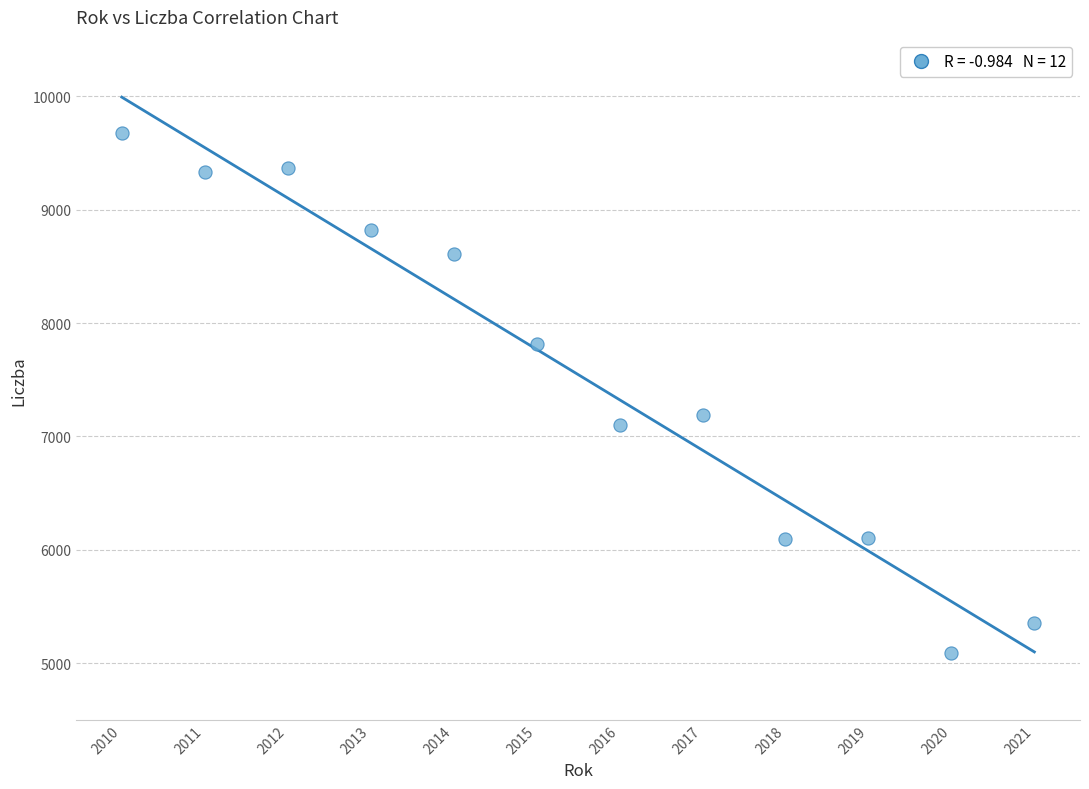

What Y value in the scatter plot is closest to 7382?

7193